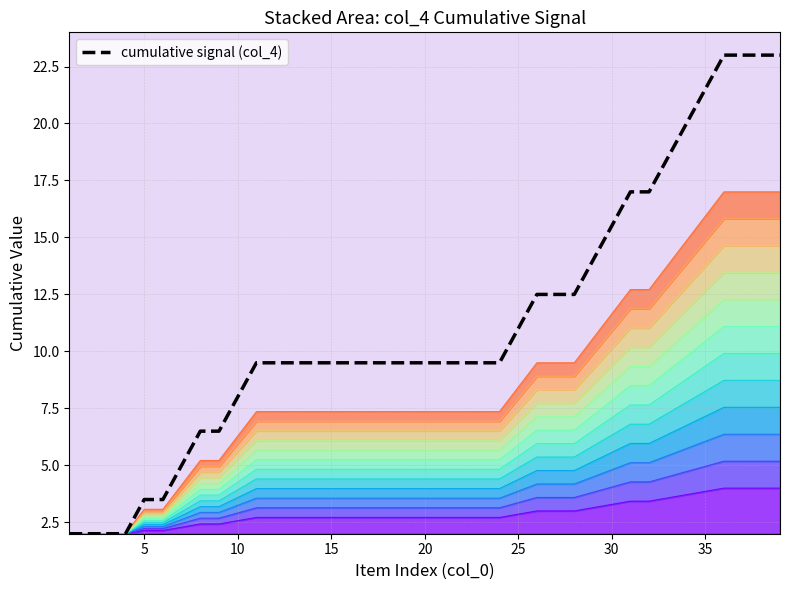

The value at 15 is 9.5. True or false?

True